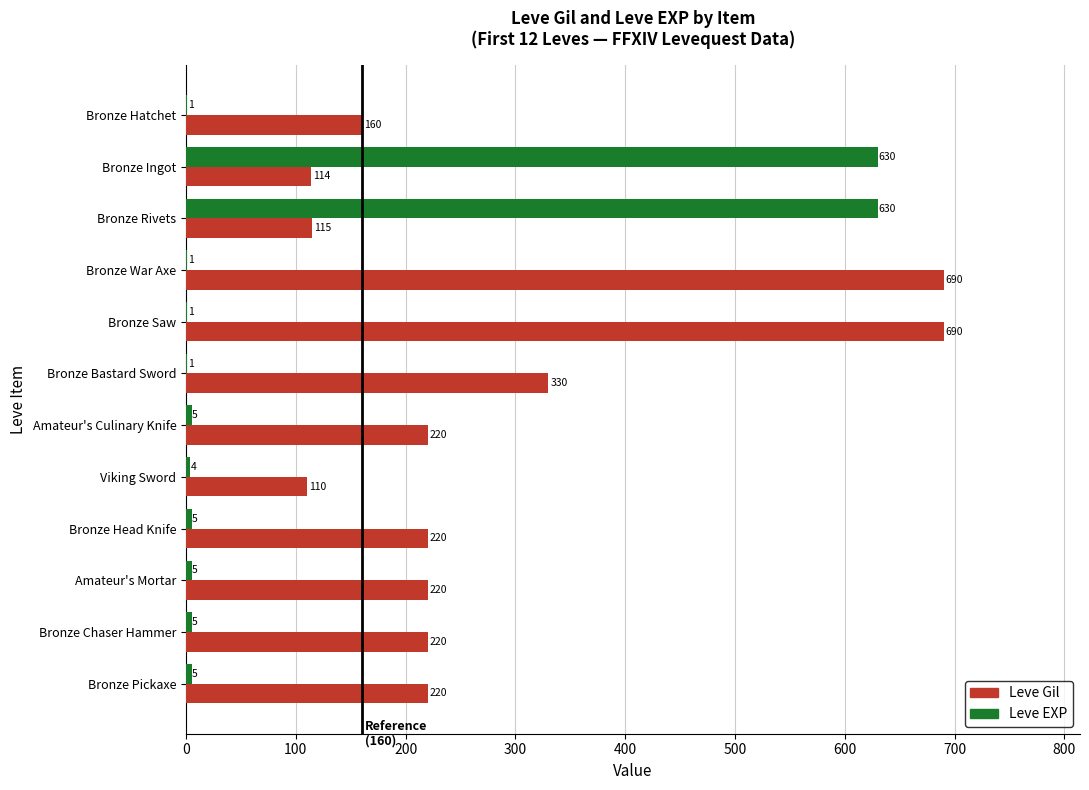

What are all the series names shown in the legend?

Leve Gil, Leve EXP